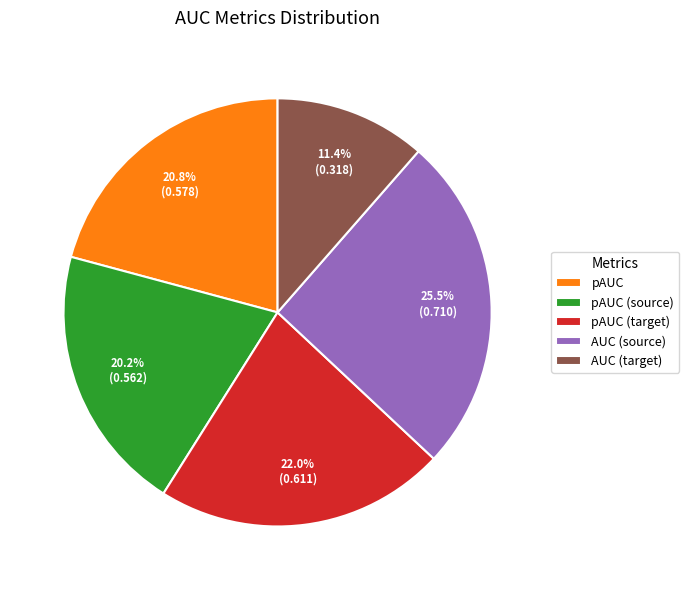

Does pAUC represent more than half of the total?

No